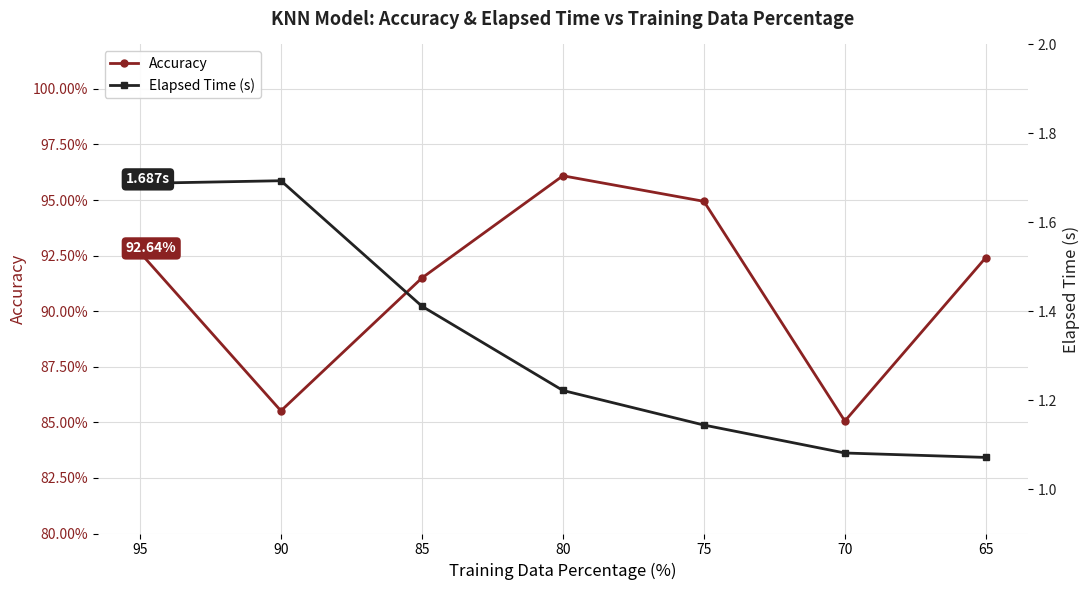

Rank the categories by Elapsed Time (s) value from lowest to highest.

65, 70, 75, 80, 85, 95, 90